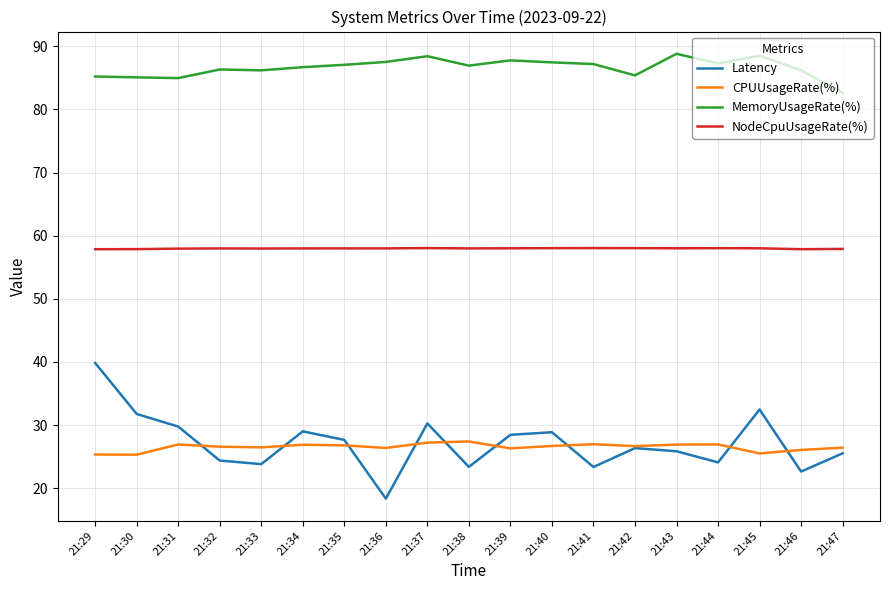

At 21:44, list the series in order from largest to smallest.

MemoryUsageRate(%), NodeCpuUsageRate(%), CPUUsageRate(%), Latency